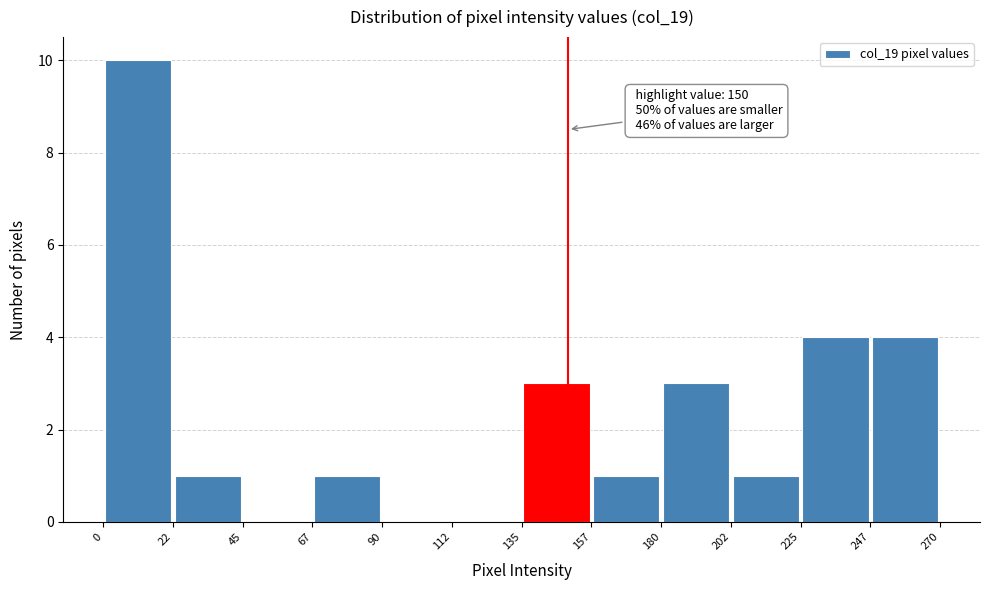

Over which range of the x-axis is the bar tallest?

0 to 22